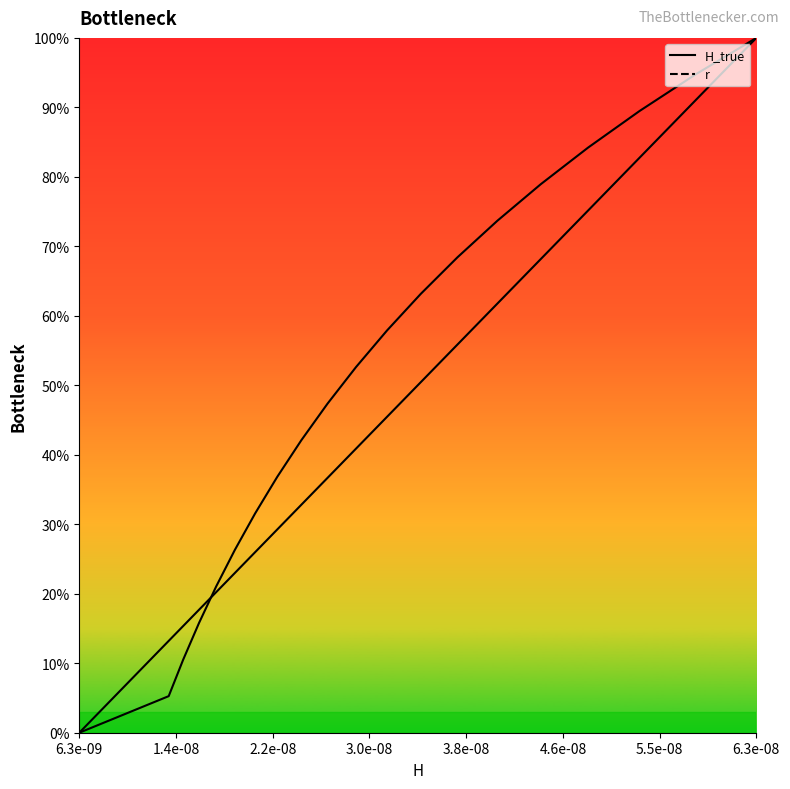

What are all the series names shown in the legend?

H_true, r